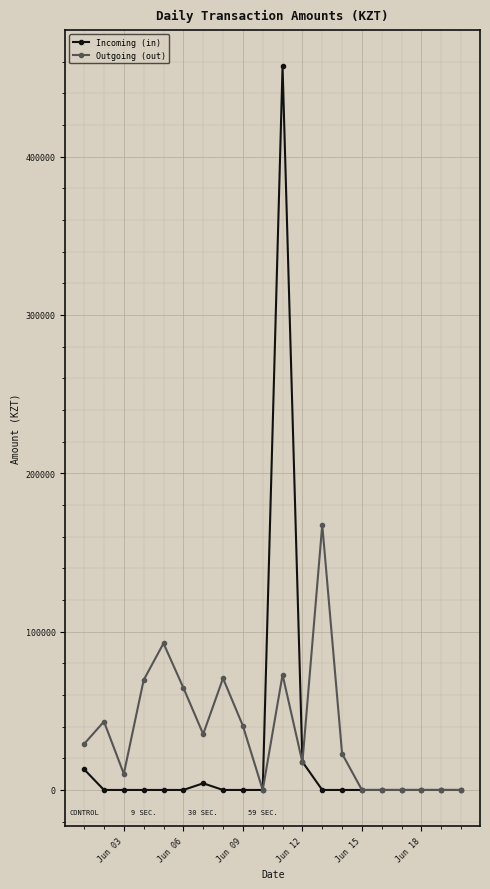

List the series in order of their peak value, lowest first.

Outgoing (out), Incoming (in)